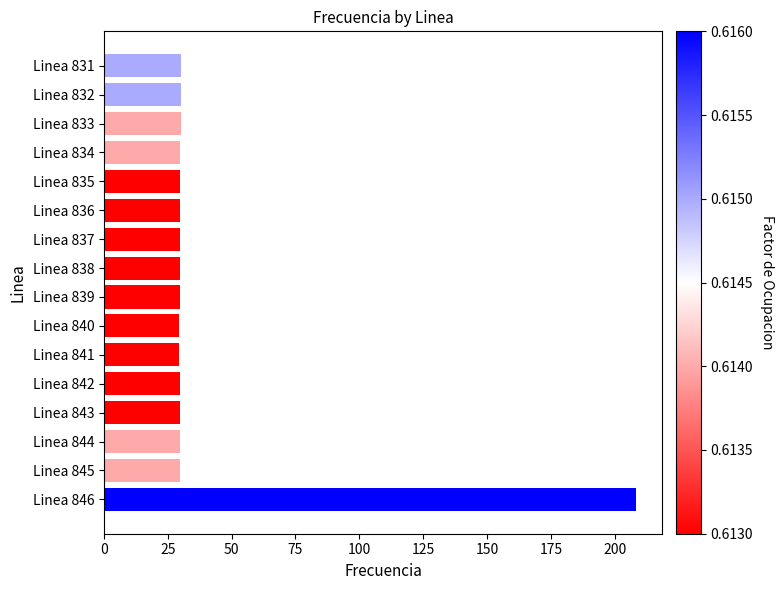

What is the difference between the maximum and minimum values?

178.6